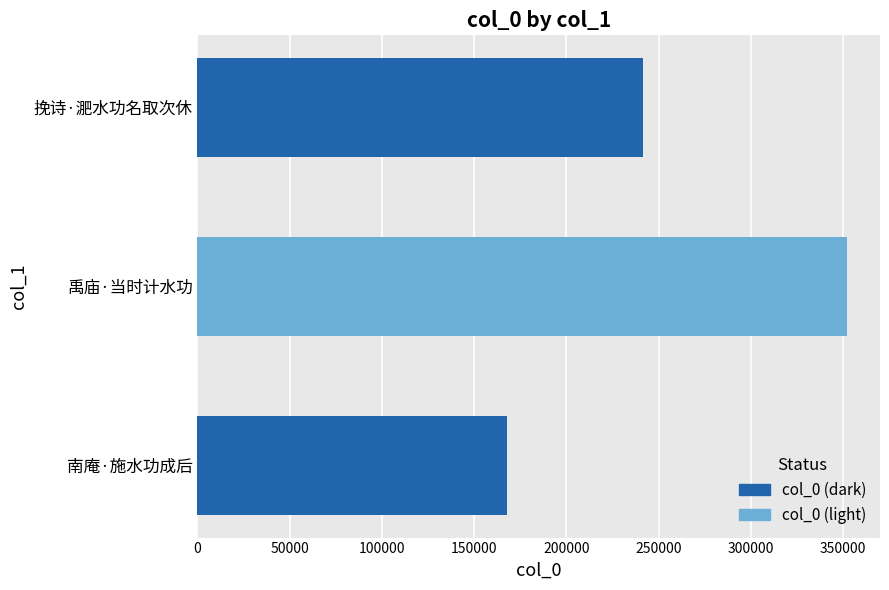

What is the approximate value at 南庵·施水功成后, to the nearest 10?

167740